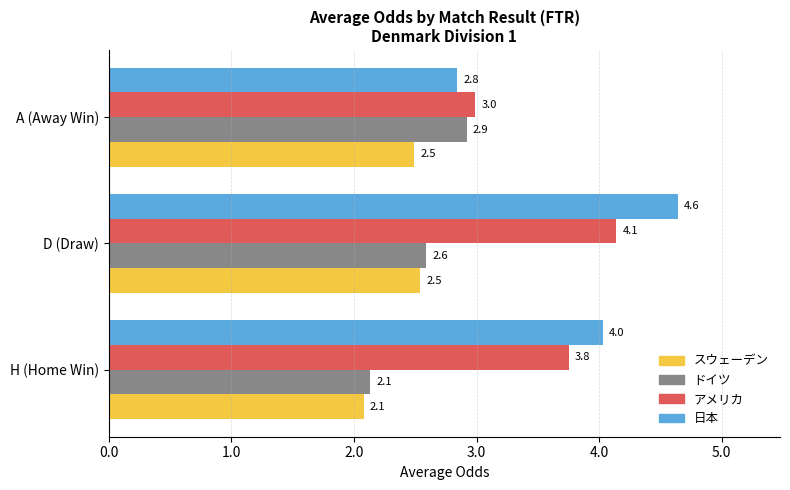

What is the sum of all ドイツ values?

7.6